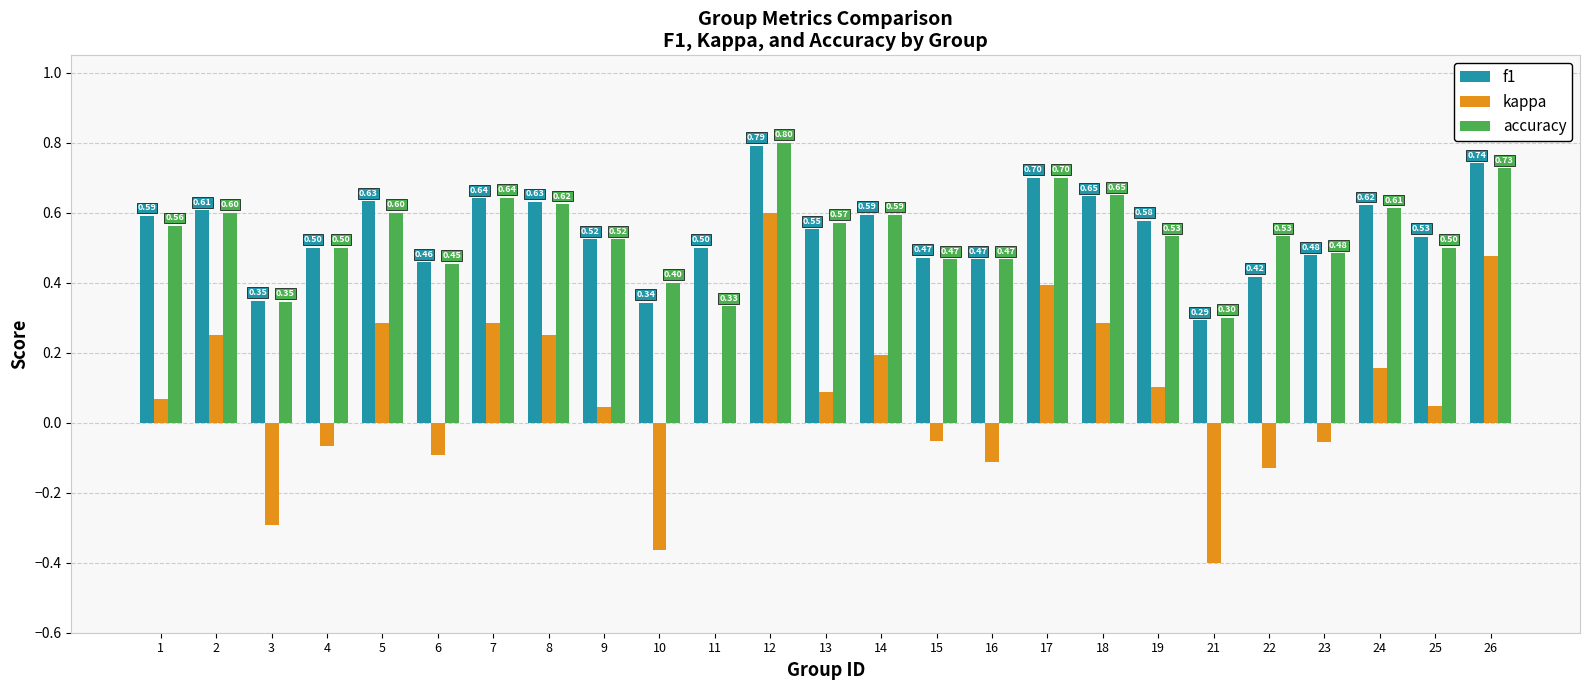

Which series changed the most between 5 and 8?

kappa